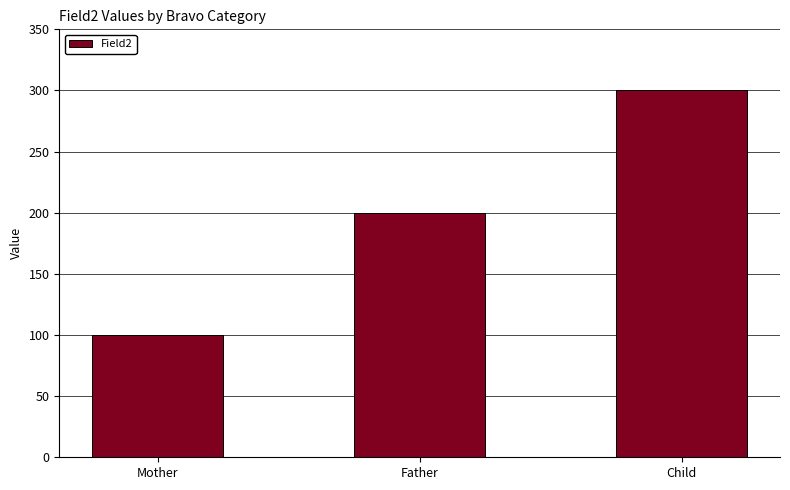

Which category has the highest value across all series?

Child